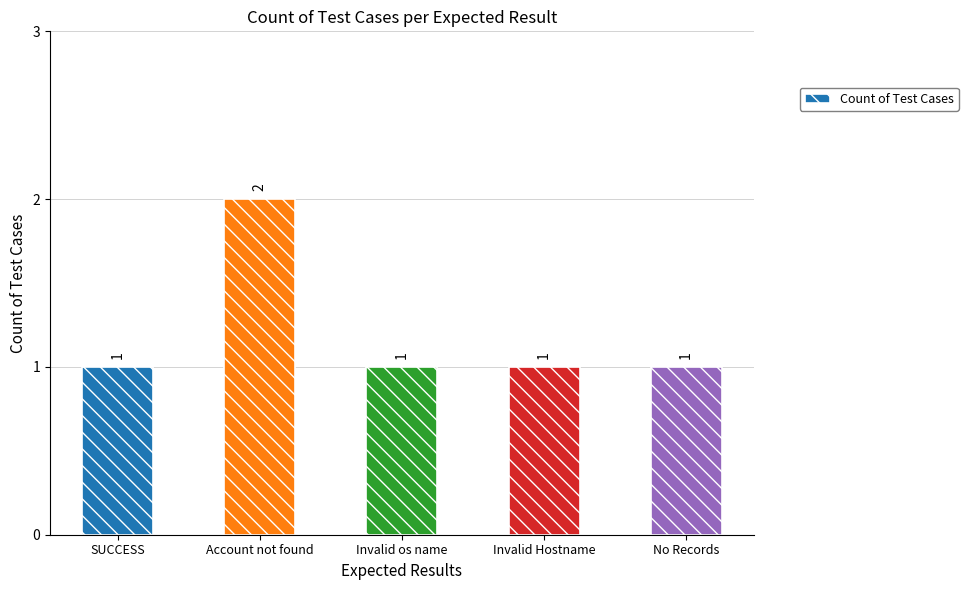

What is the value of the 5th bar from the left?

1